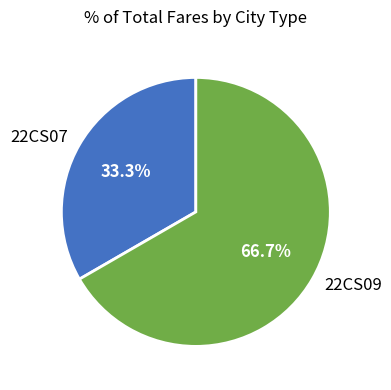

What percentage is the 22CS09 slice, to the nearest percent?

67%